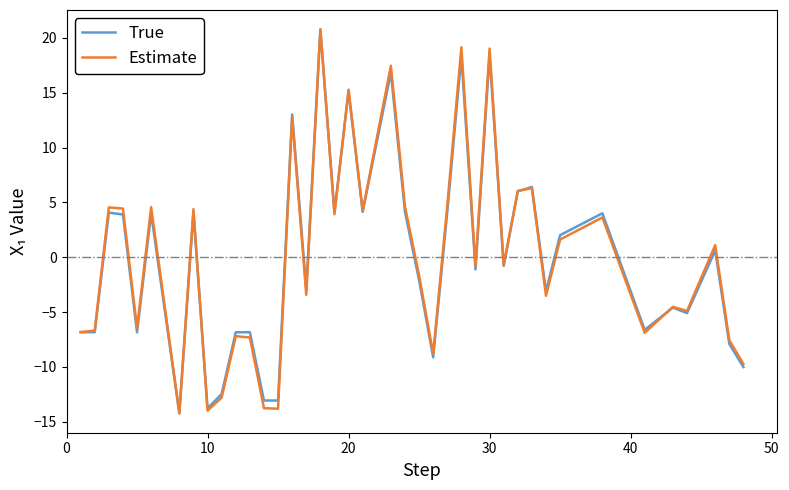

What is the maximum value shown in the chart?

20.8